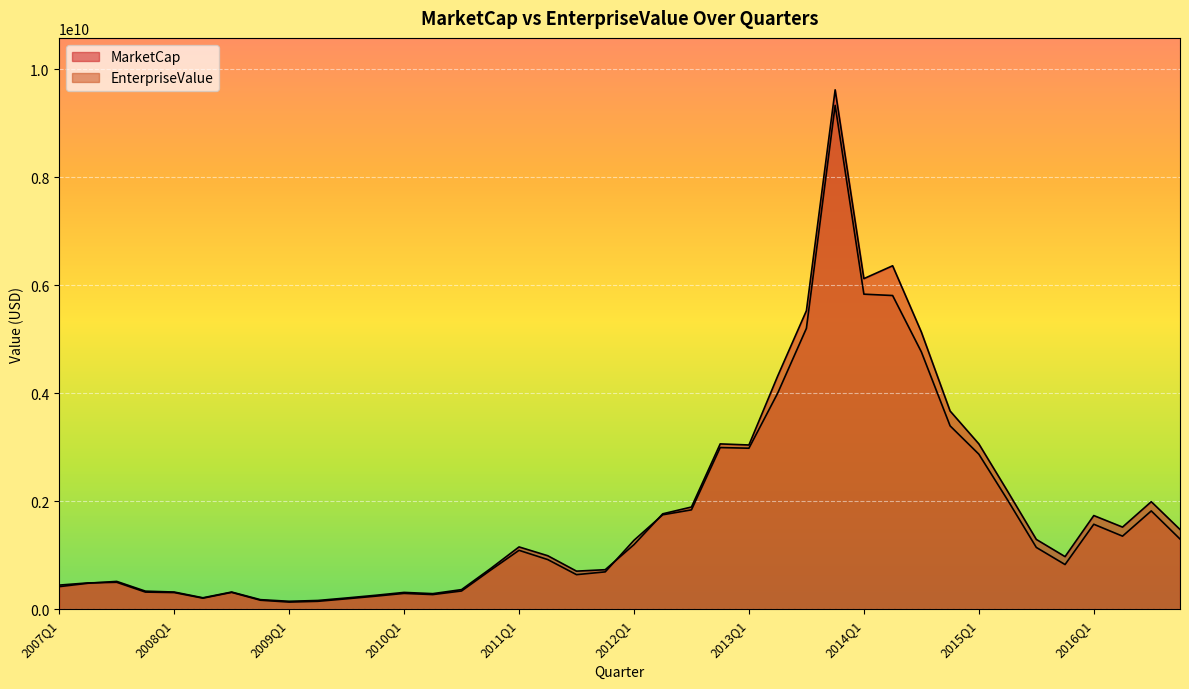

What is the total value across all series at 2008Q1?

627964689.3